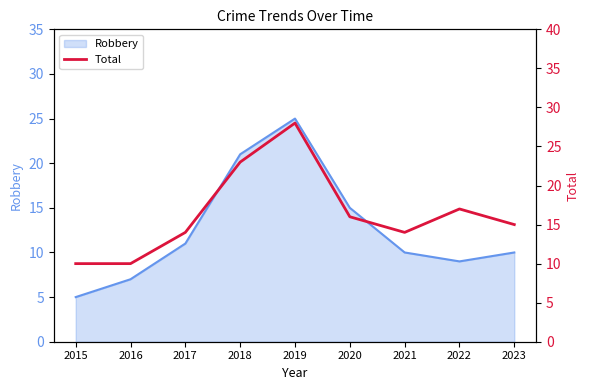

What is the difference between the maximum and minimum values?

18